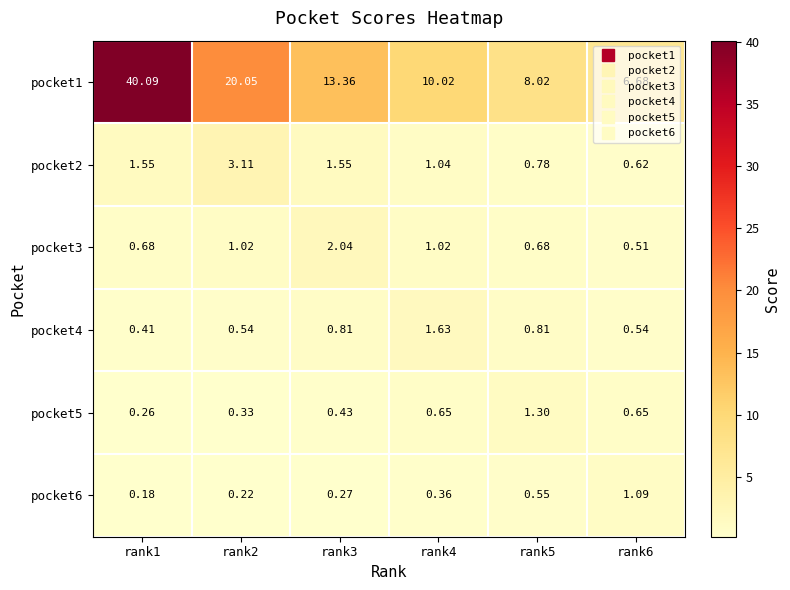

Is the value of pocket1 at rank3 greater than the value of pocket2 at rank6?

Yes